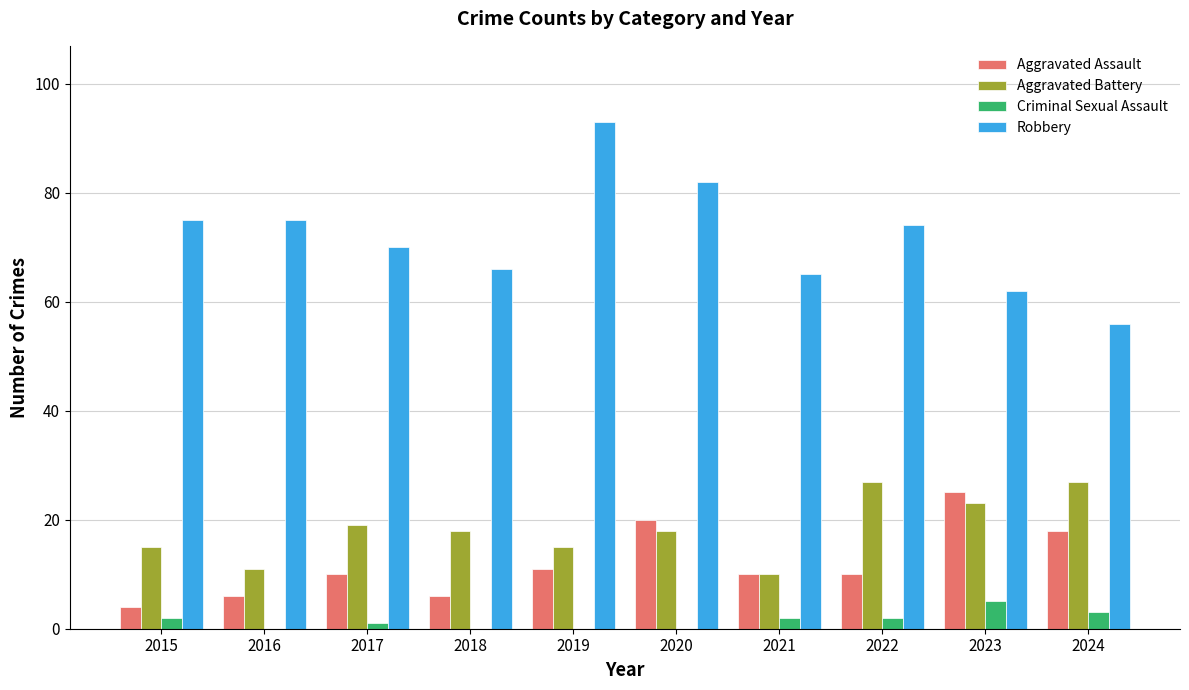

Count the number of categories in the chart.

10